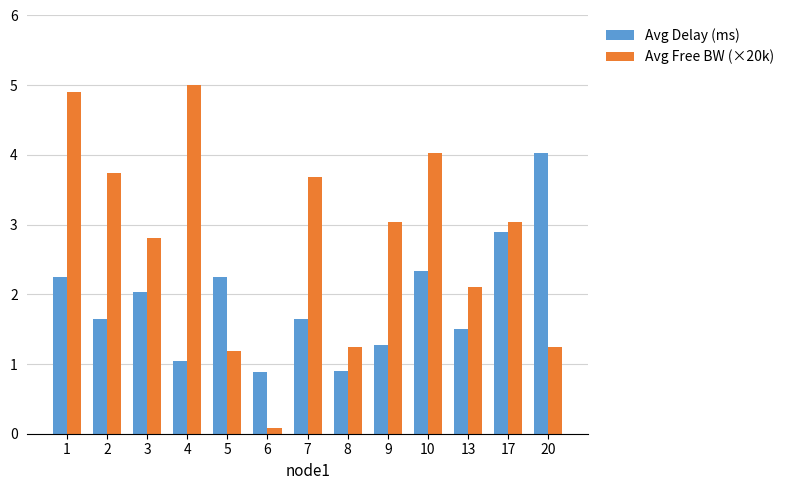

True or false: Avg Delay (ms) has a value of 2.7 at 3.

False